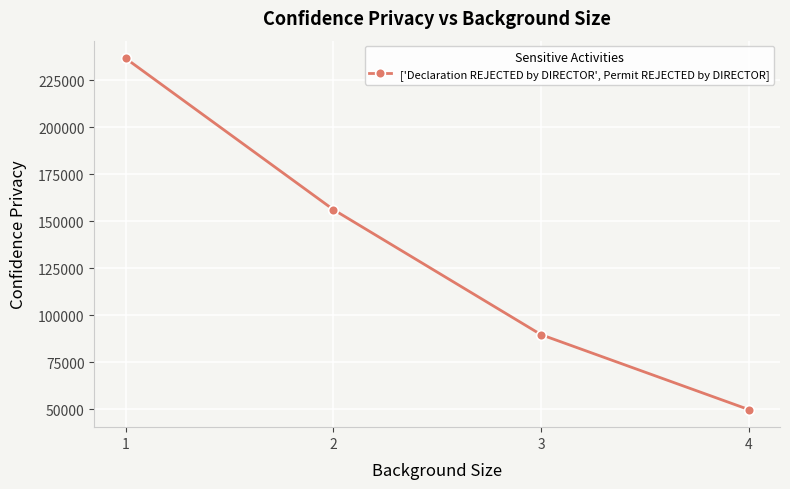

Where does the data first go above 156201?

1